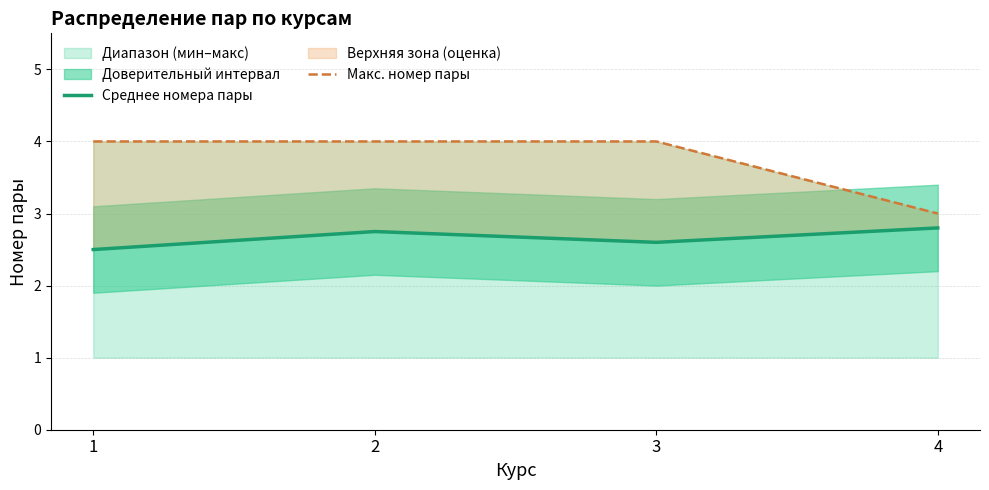

What is the sum of all Макс. номер пары values?

15.0